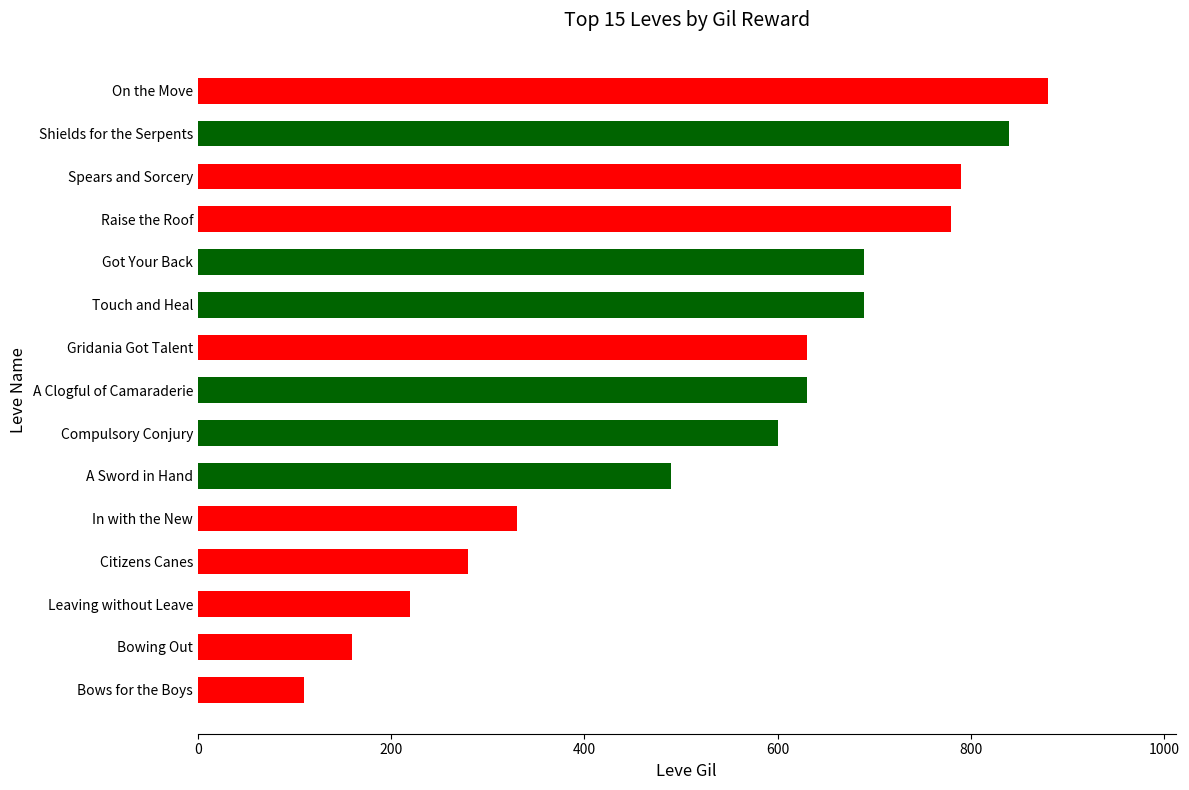

What is the average value?

541